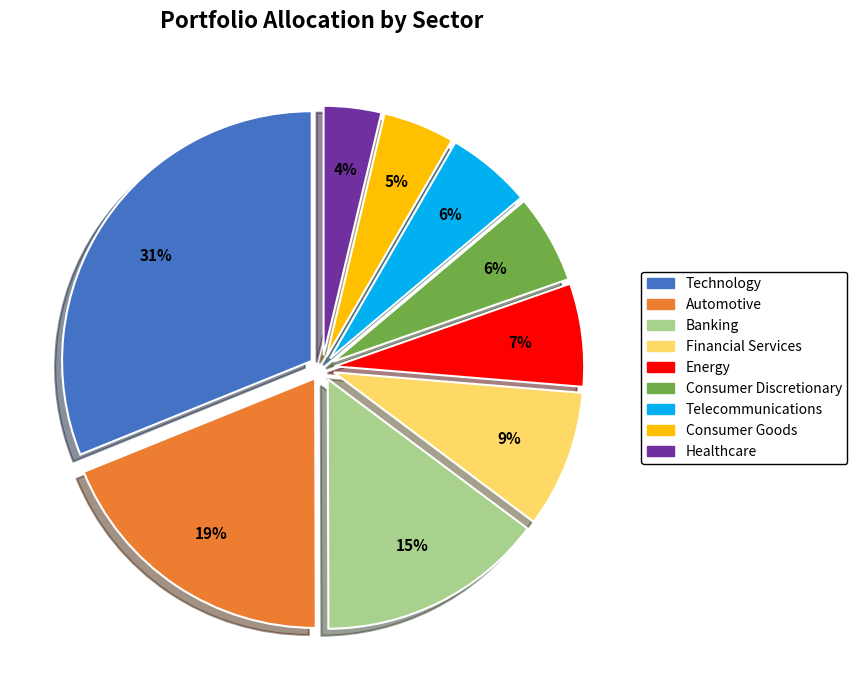

Does Consumer Discretionary account for over 50% of the chart?

No